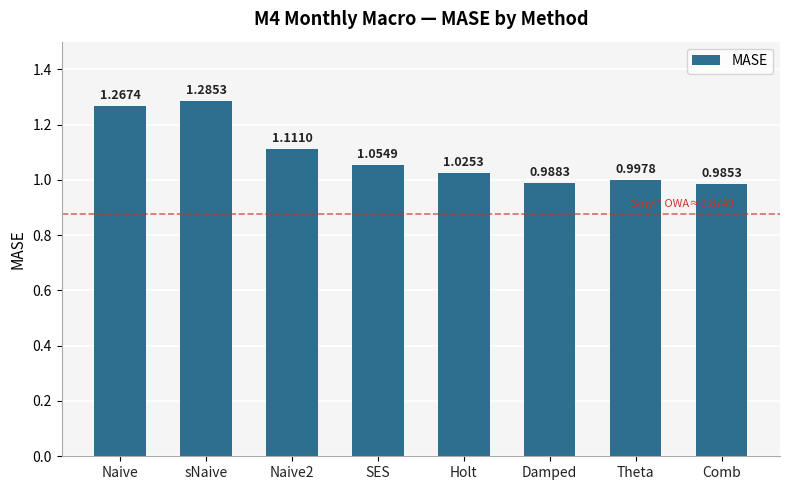

What is the difference between the maximum and minimum values?

0.3